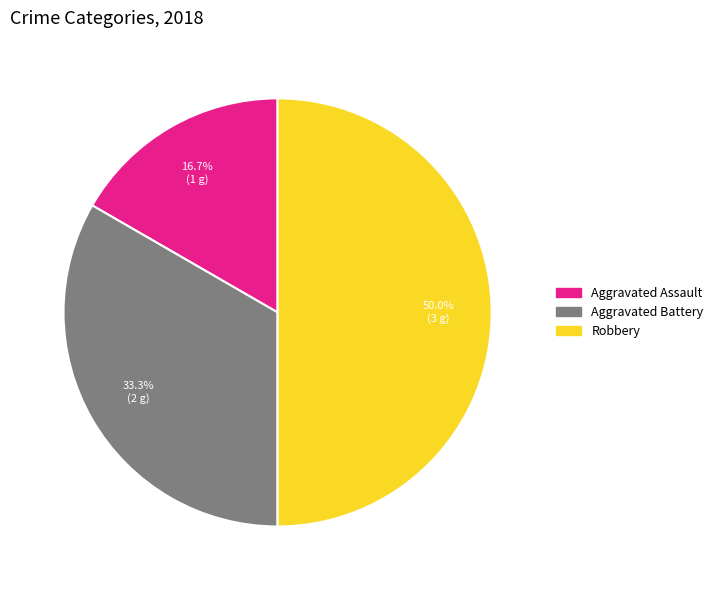

Is the sum of Robbery and Aggravated Battery greater than half?

Yes